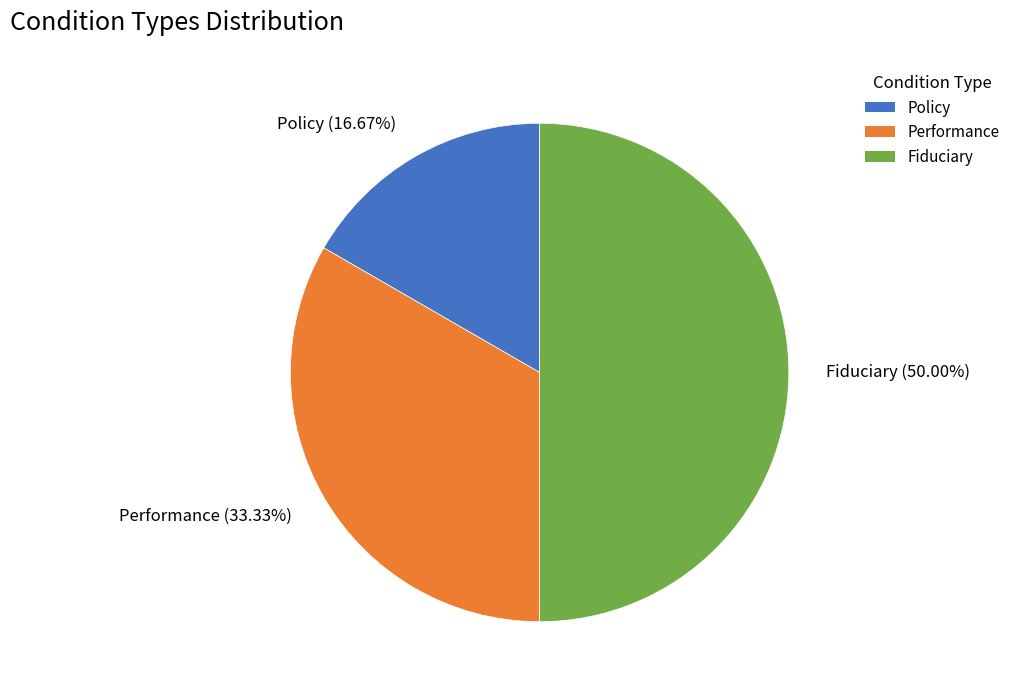

Is Policy (16.67%) the majority of the pie?

No